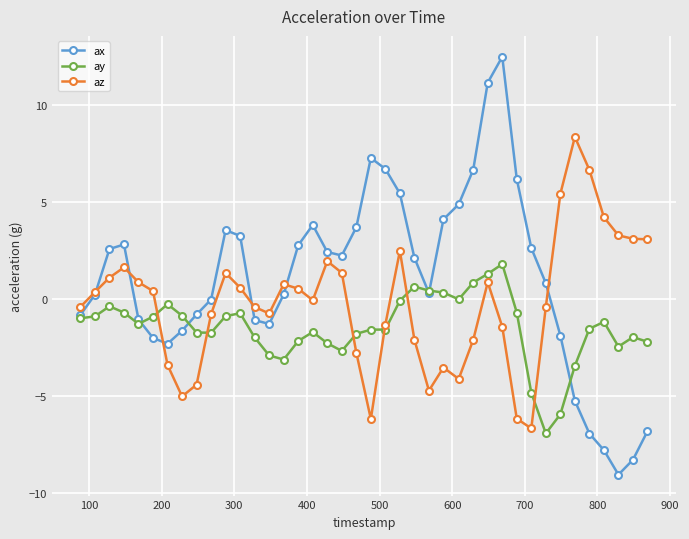

How many times do az and ay cross each other?

6